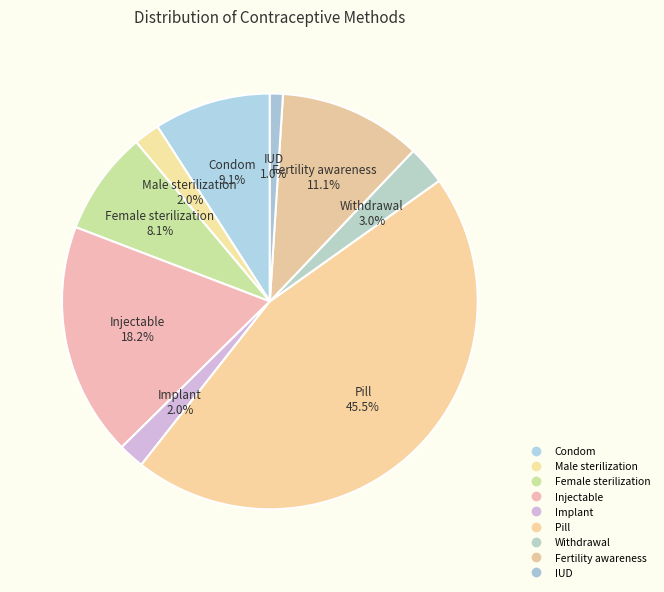

How many segments does this pie chart have?

9